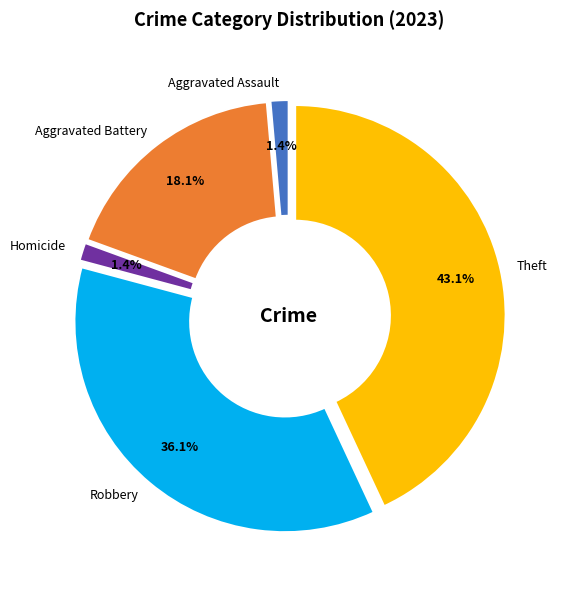

How many segments does this pie chart have?

5